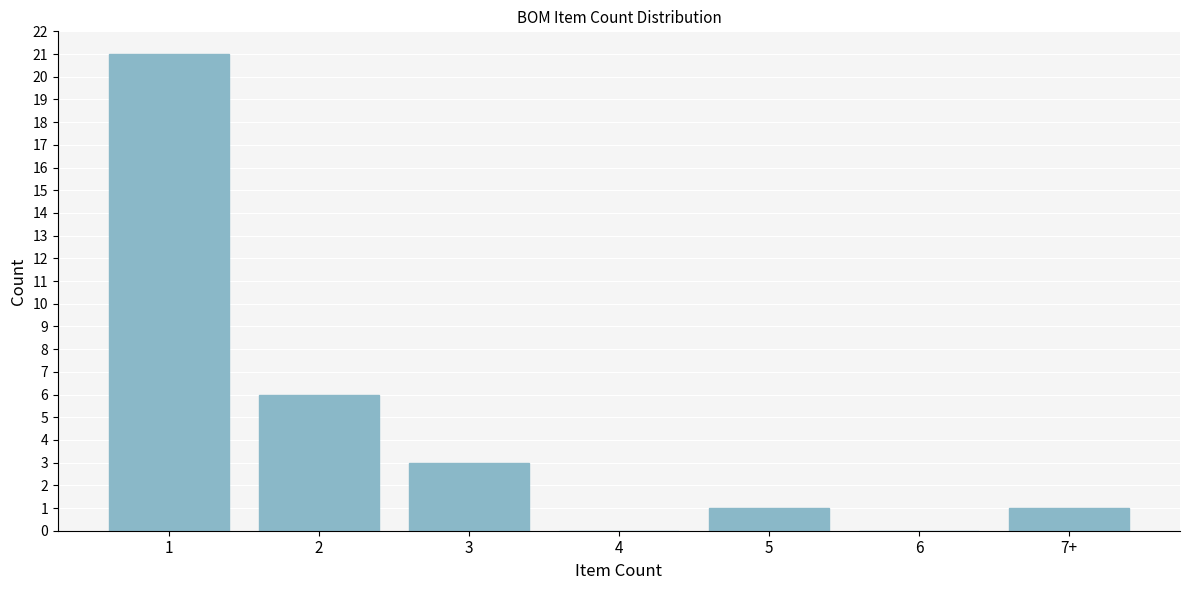

Reading left to right, what are all the values shown in this chart?

1=21	2=6	3=3	4=0	5=1	6=0	7+=1